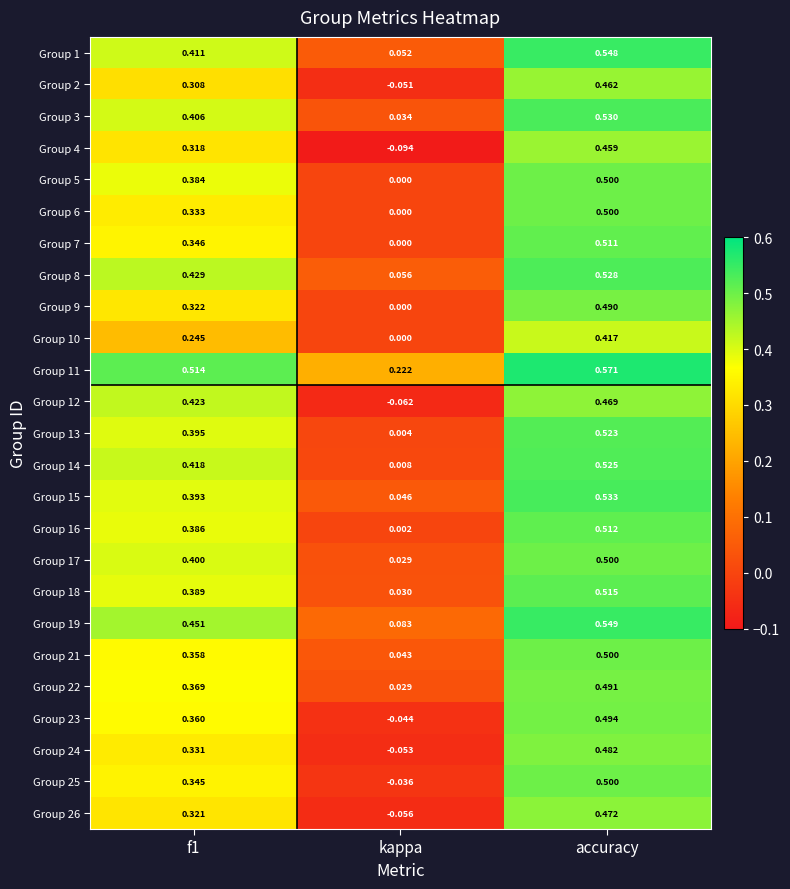

Which series has the largest range (max minus min)?

Group 4